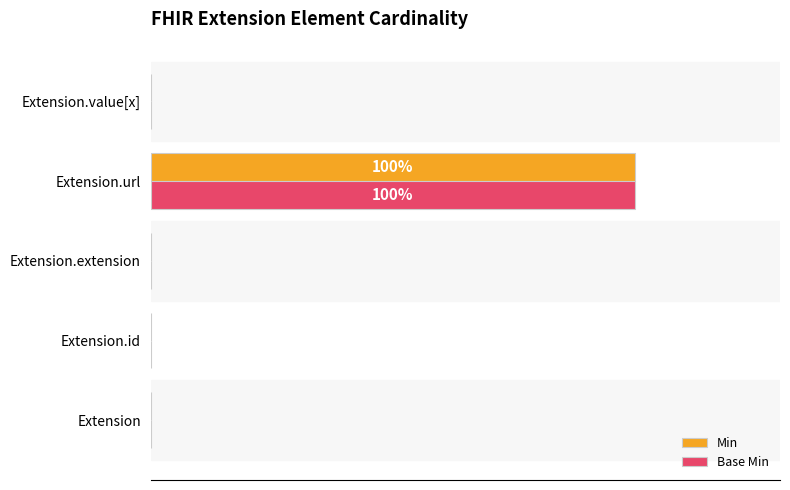

What are all the series names shown in the legend?

Min, Base Min